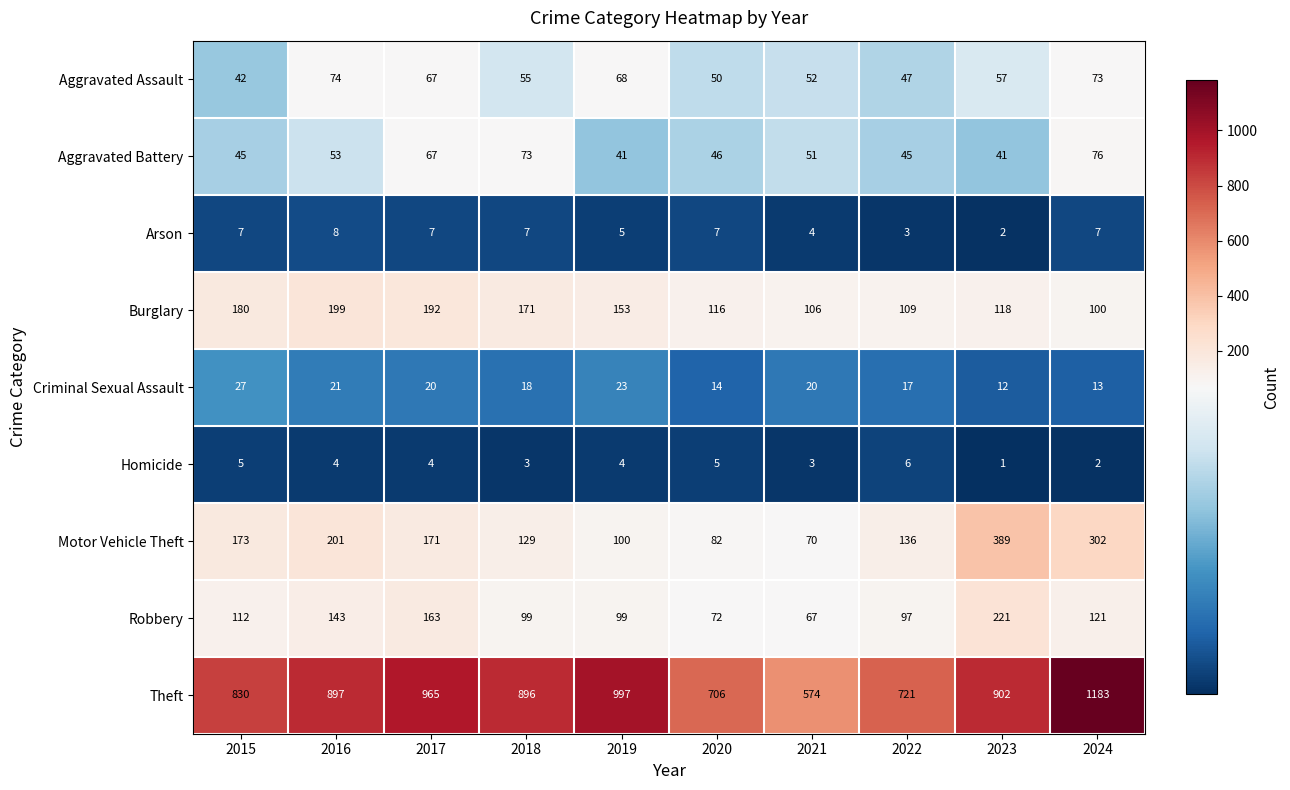

The value of Criminal Sexual Assault at 2018 is 18. True or false?

True